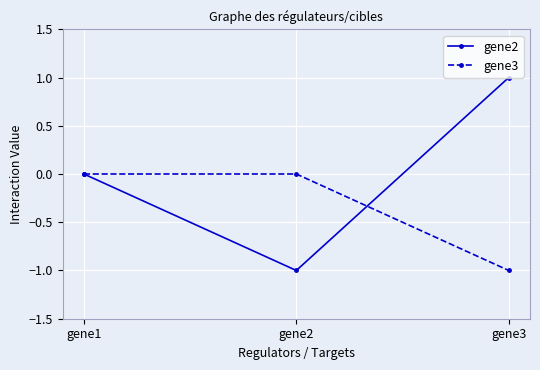

What is the lowest value of the gene2 series?

-1